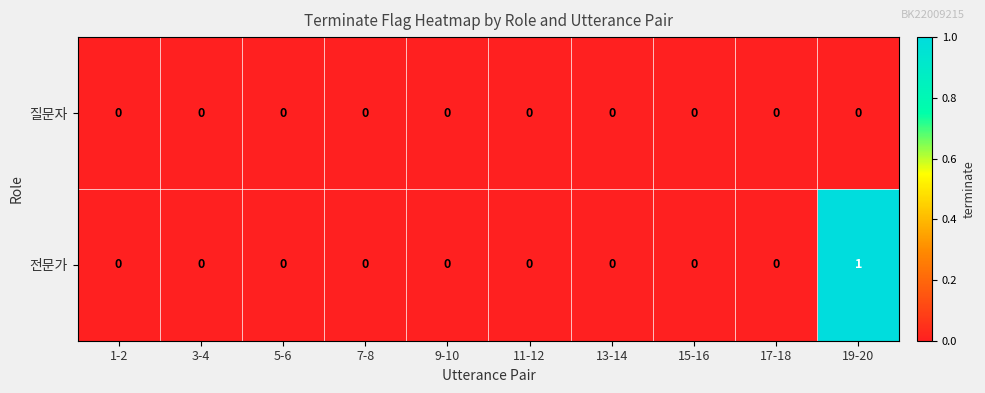

Reading left to right, list all the values displayed in this chart.

질문자: 1-2=0	3-4=0	5-6=0	7-8=0	9-10=0	11-12=0	13-14=0	15-16=0	17-18=0	19-20=0
전문가: 1-2=0	3-4=0	5-6=0	7-8=0	9-10=0	11-12=0	13-14=0	15-16=0	17-18=0	19-20=1